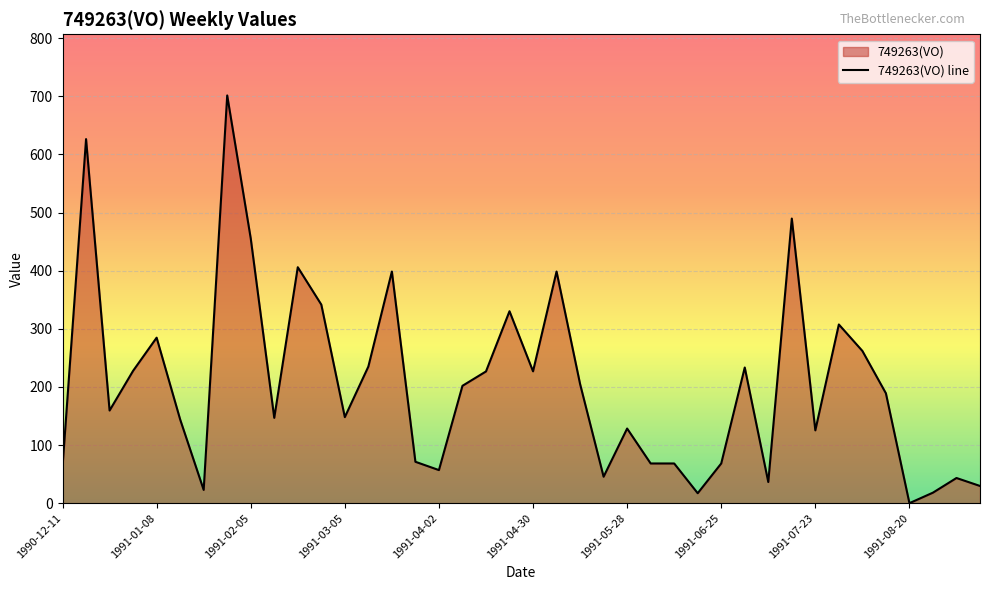

How many lines are shown in the chart?

1